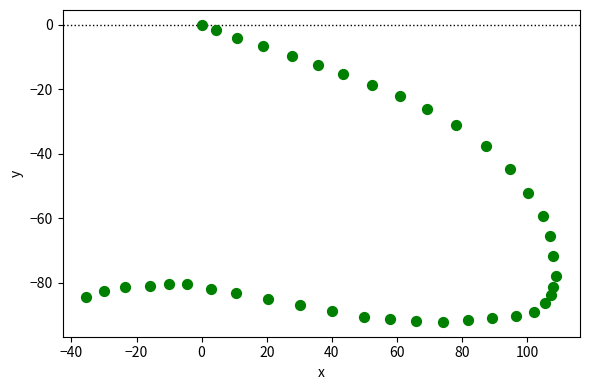

What is the range of Y values (max minus min)?

92.1